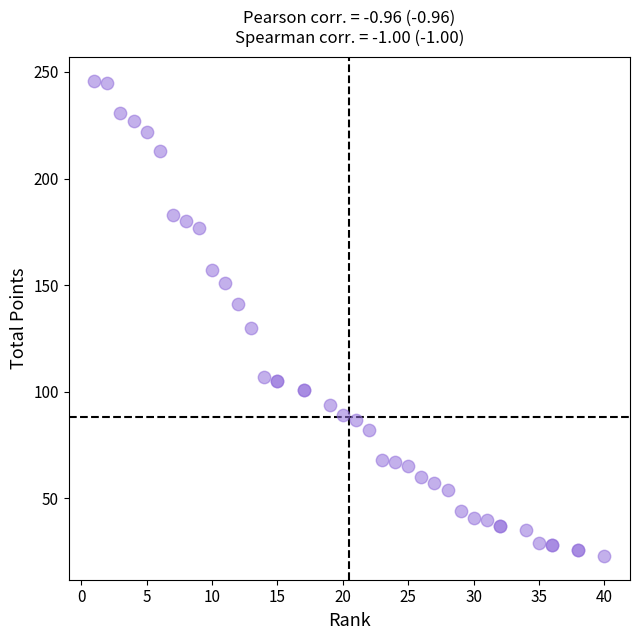

What Y value in the scatter plot is closest to 134?

130